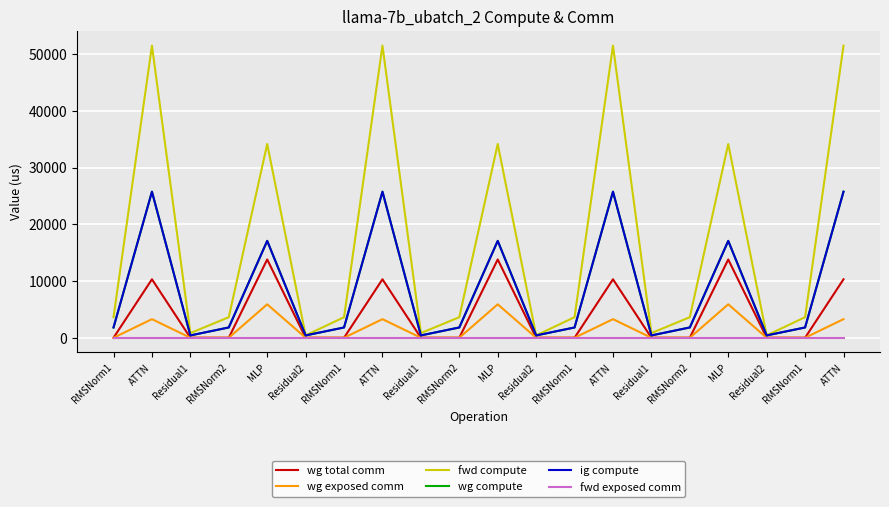

Which series has the largest total across all categories?

fwd compute